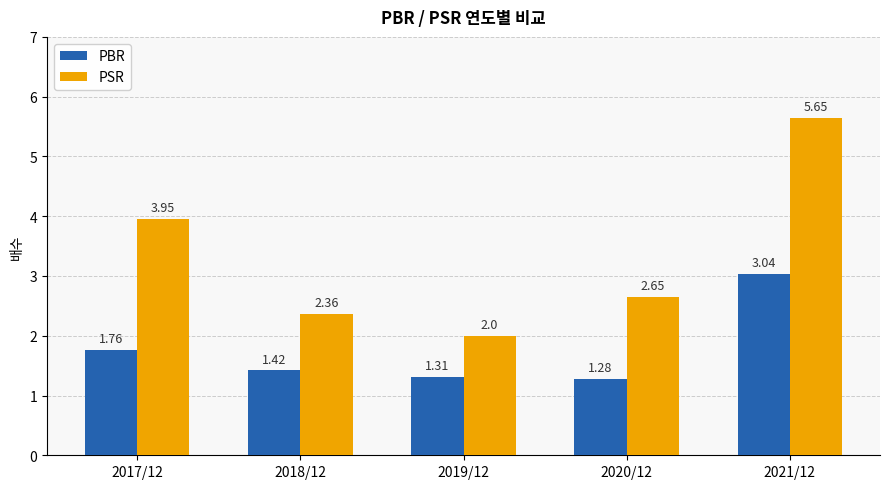

The value of PSR at 2019/12 is 2.0. True or false?

True